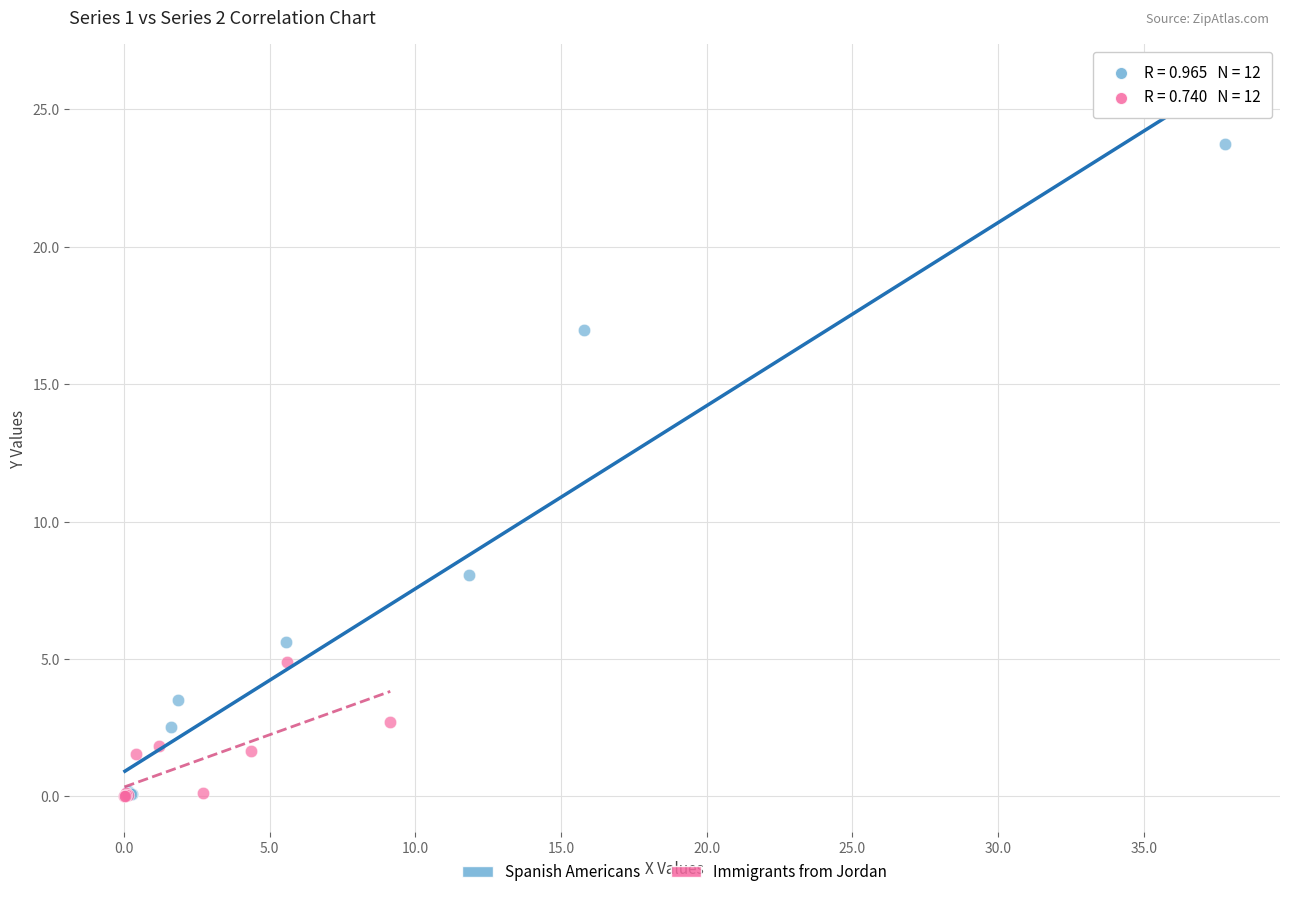

Which series contains the highest Y value?

Spanish Americans